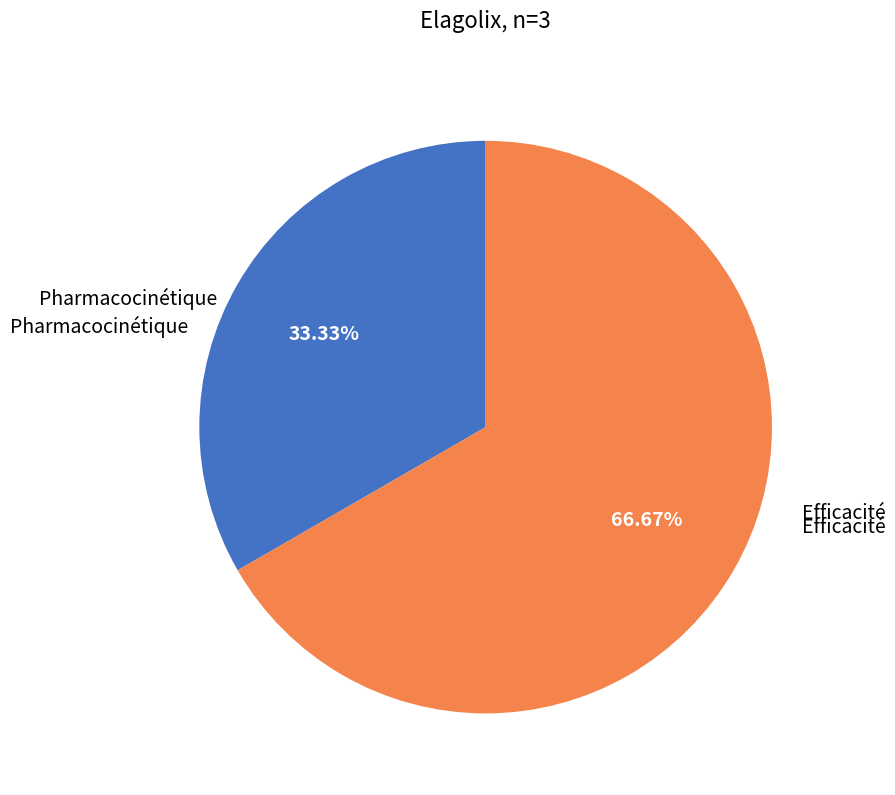

To the nearest percent, what percentage of the pie is Pharmacocinétique?

33%